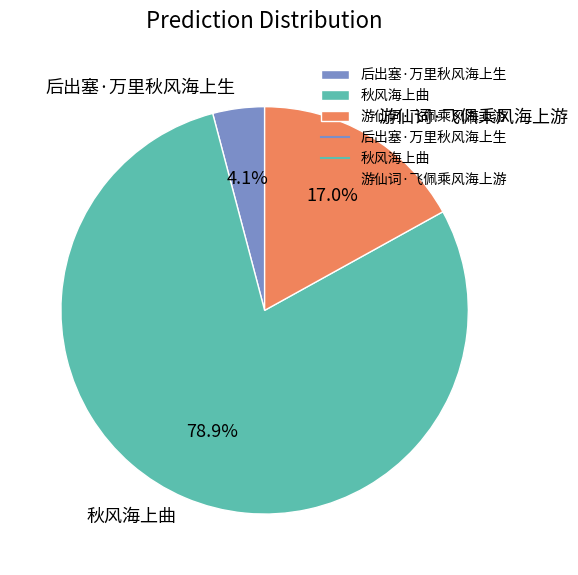

What percentage is the 秋风海上曲 slice, to the nearest percent?

79%